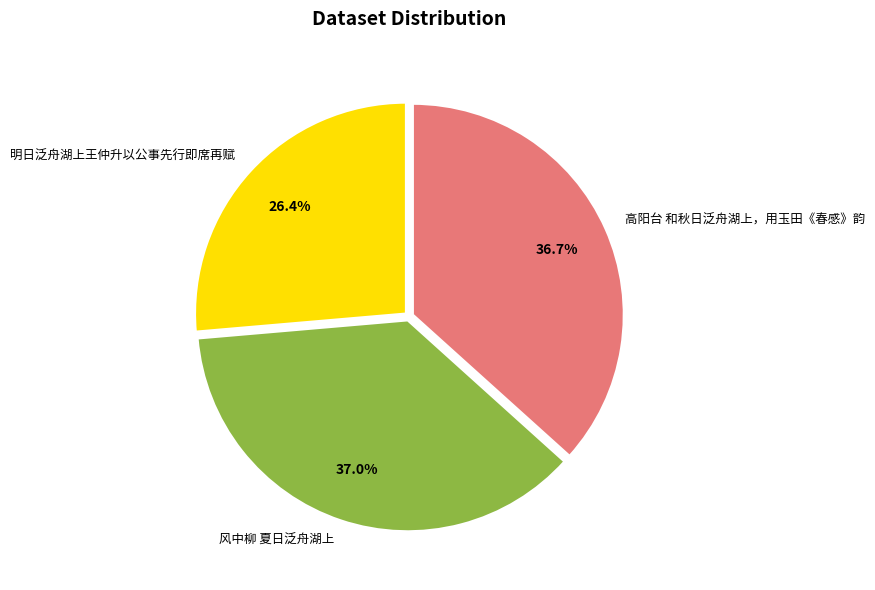

Approximately how many times larger is the value at 明日泛舟湖上王仲升以公事先行即席再赋 compared to 高阳台 和秋日泛舟湖上，用玉田《春感》韵?

0.7